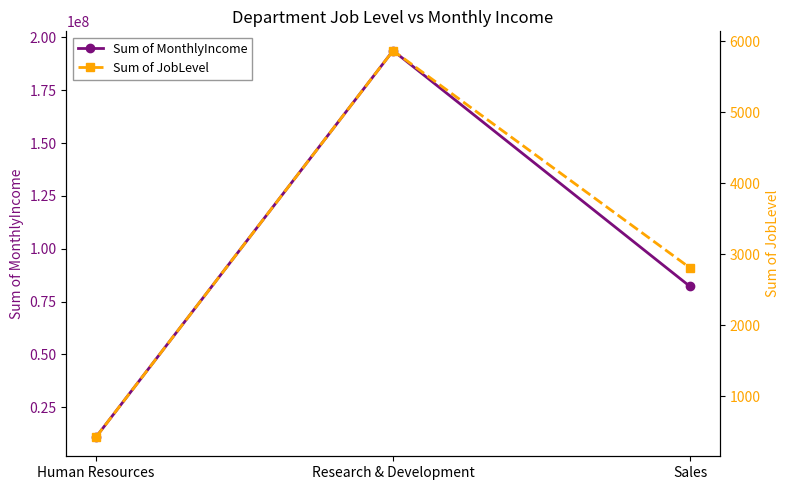

Which series has the largest total across all categories?

Sum of MonthlyIncome